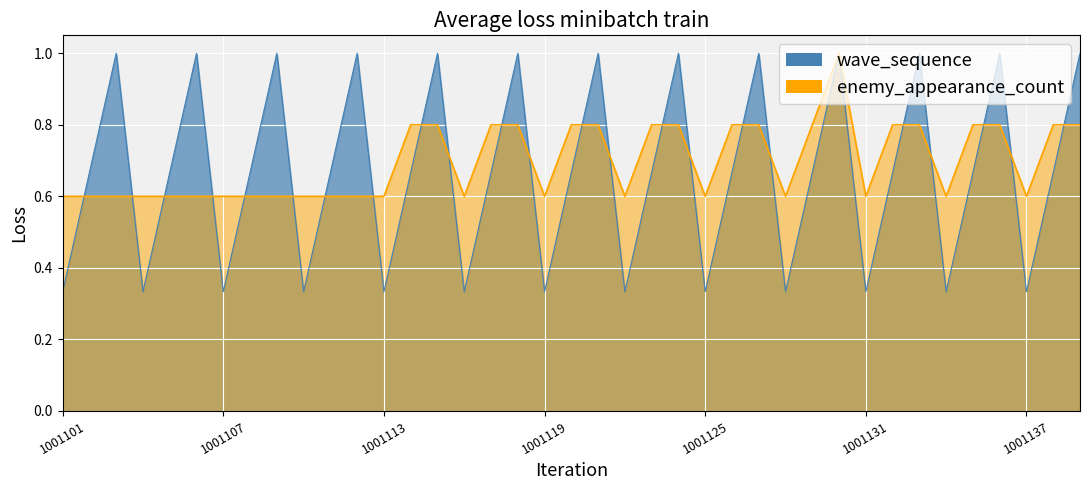

Rank the series by their maximum value, from lowest to highest.

wave_sequence, enemy_appearance_count